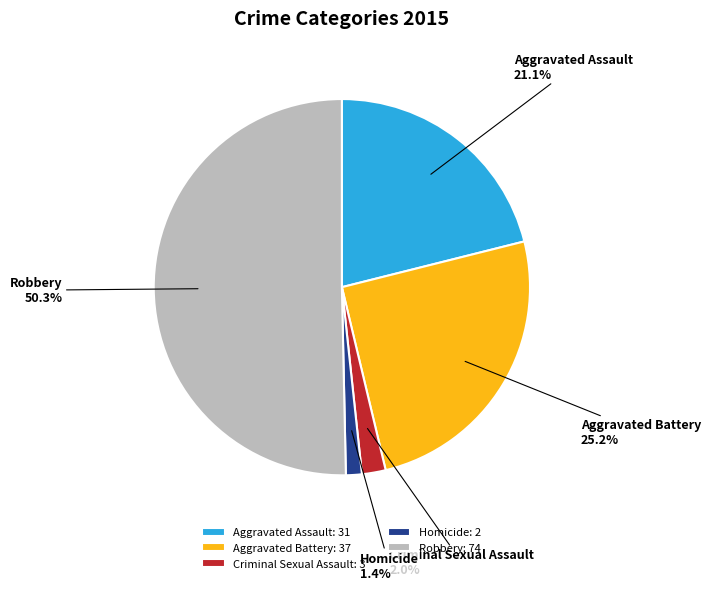

What is the majority slice?

Robbery